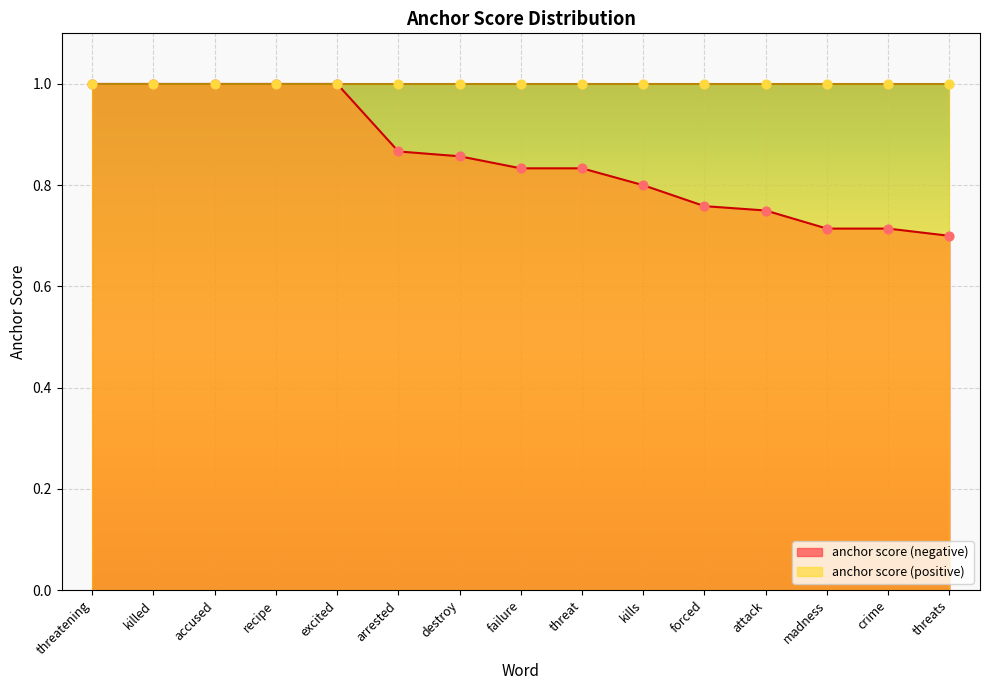

Which has a higher value, arrested or threatening?

threatening